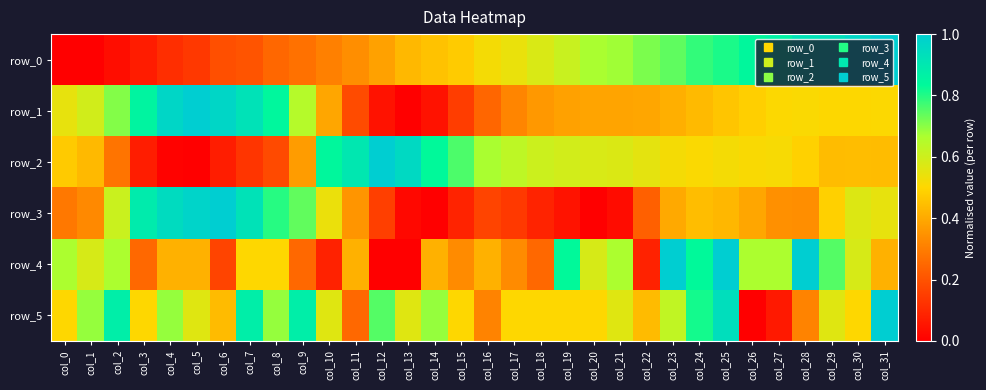

List the series in order of their peak value, lowest first.

row_0, row_1, row_2, row_3, row_4, row_5